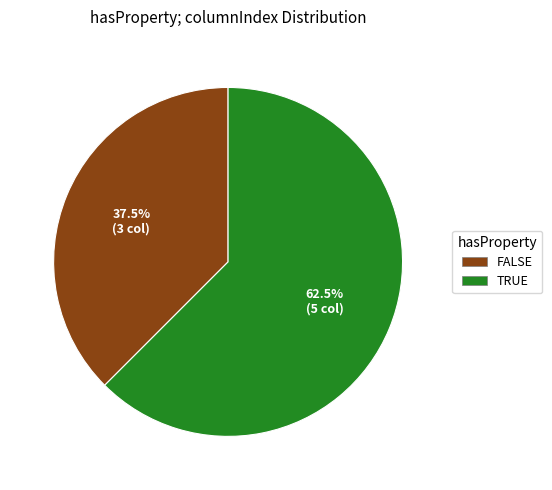

To the nearest percent, what is the average slice percentage?

50%